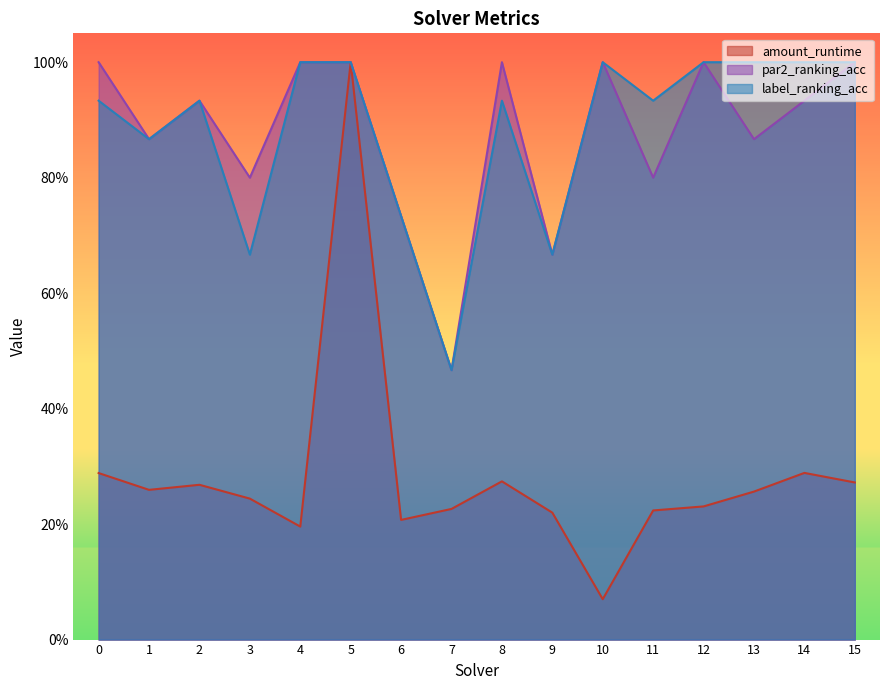

Reading left to right, extract all data points from this chart.

amount_runtime: 0=0.3	1=0.3	2=0.3	3=0.2	4=0.2	5=1.0	6=0.2	7=0.2	8=0.3	9=0.2	10=0.1	11=0.2	12=0.2	13=0.3	14=0.3	15=0.3
par2_ranking_acc: 0=1.0	1=0.9	2=0.9	3=0.8	4=1.0	5=1.0	6=0.7	7=0.5	8=1.0	9=0.7	10=1.0	11=0.8	12=1.0	13=0.9	14=0.9	15=1.0
label_ranking_acc: 0=0.9	1=0.9	2=0.9	3=0.7	4=1.0	5=1.0	6=0.7	7=0.5	8=0.9	9=0.7	10=1.0	11=0.9	12=1.0	13=1.0	14=1.0	15=1.0